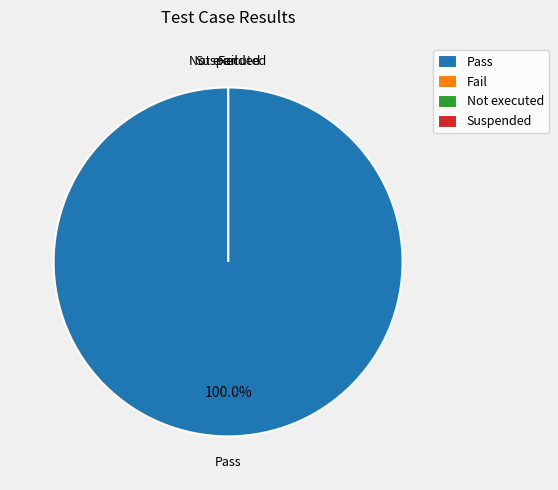

What percentage do Suspended and Pass together represent?

100.0%